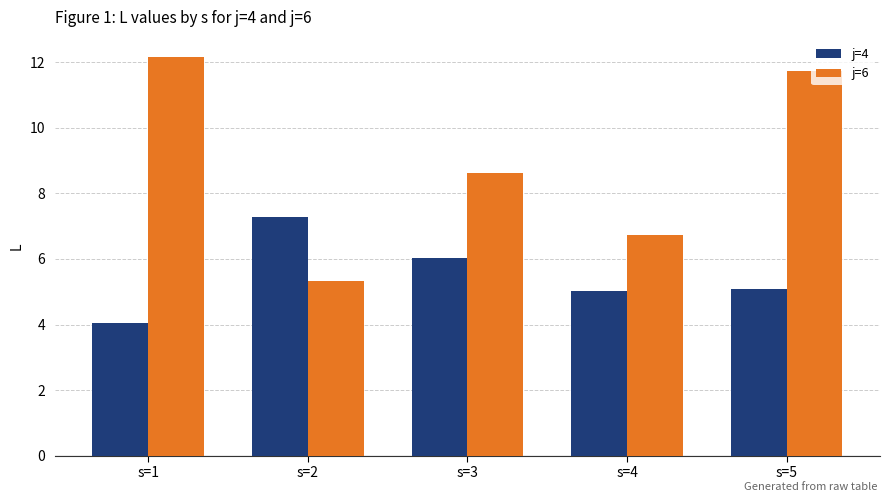

Is it true that j=4 equals 4.2 at s=3?

False